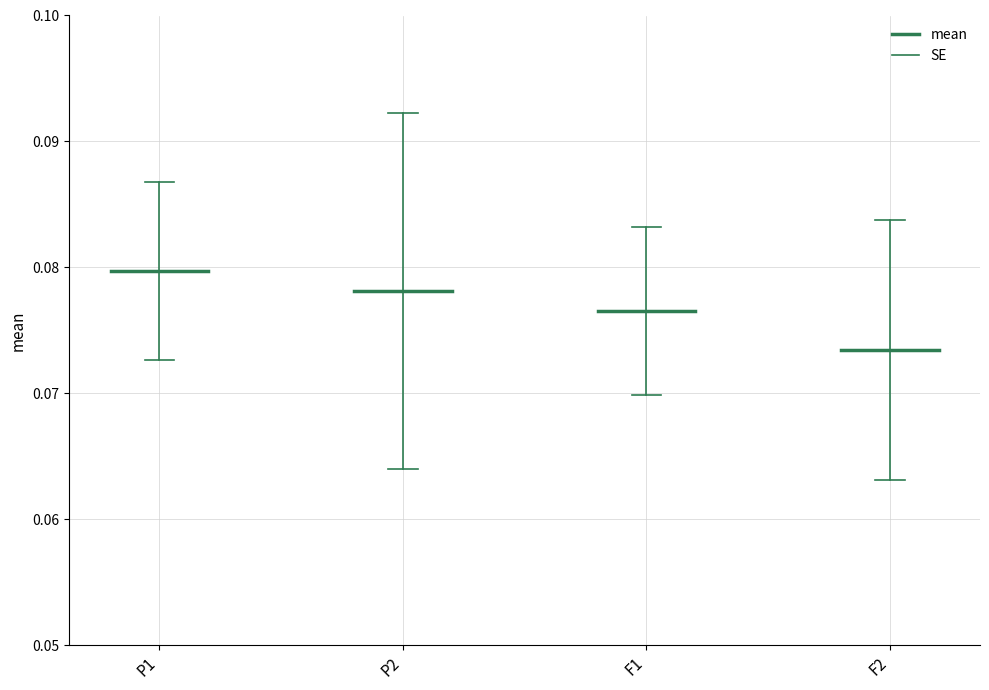

Which has a higher value, P1 or P2?

P1